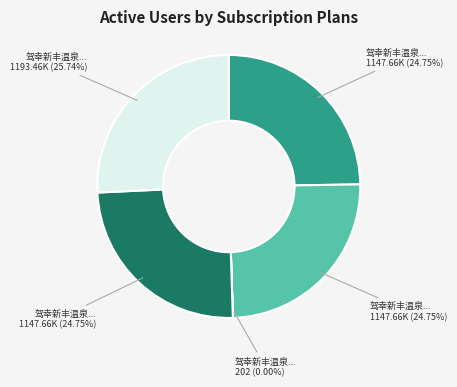

Is there any slice that represents more than half of the pie?

No